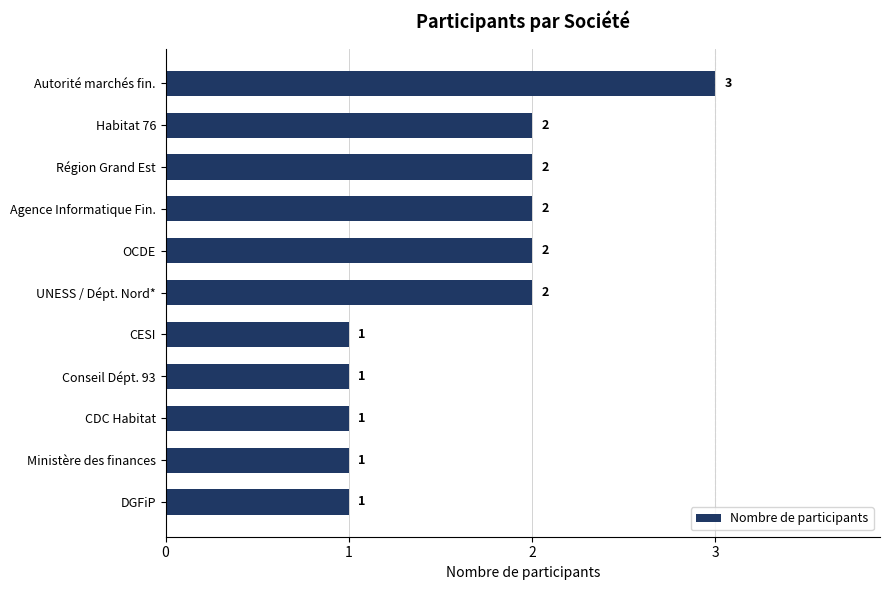

The value at Agence Informatique Fin. is 1. True or false?

False